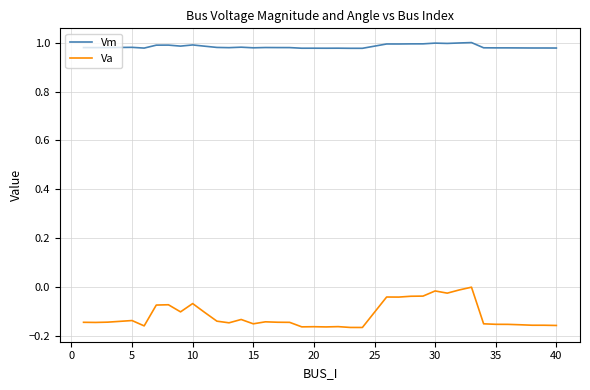

Which series has the widest spread of values?

Va